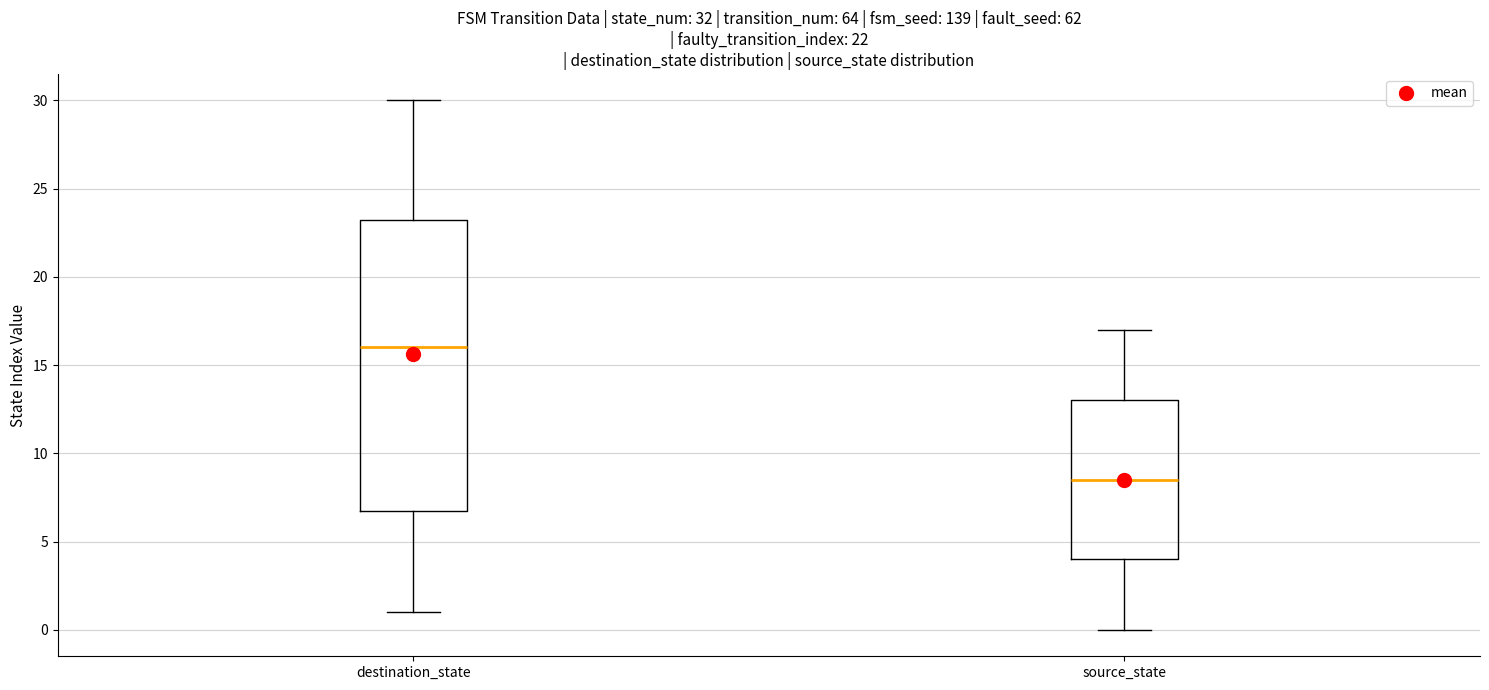

Which box has the lowest median line?

source_state